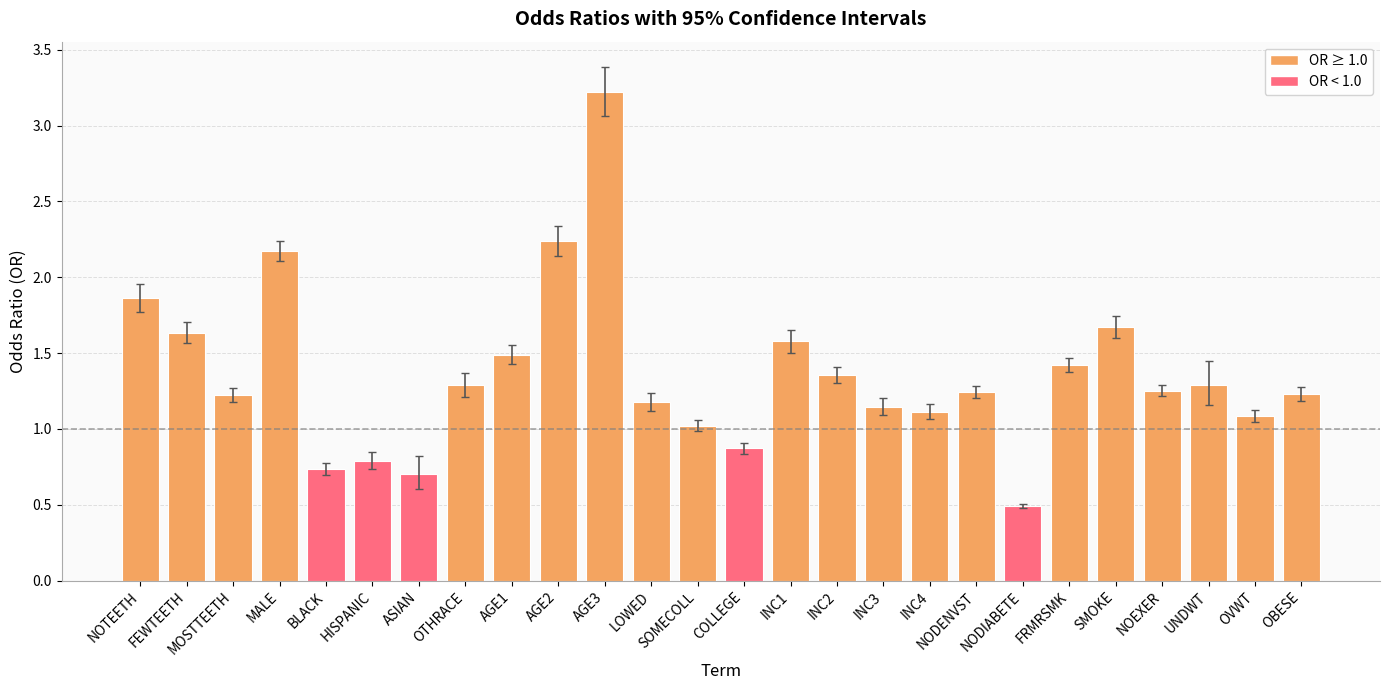

What is the change in value from HISPANIC to LOWED?

+0.4